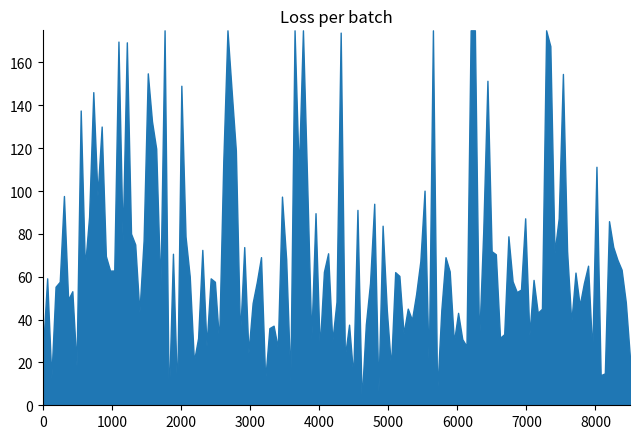

What is the minimum value shown in the chart?

0.8